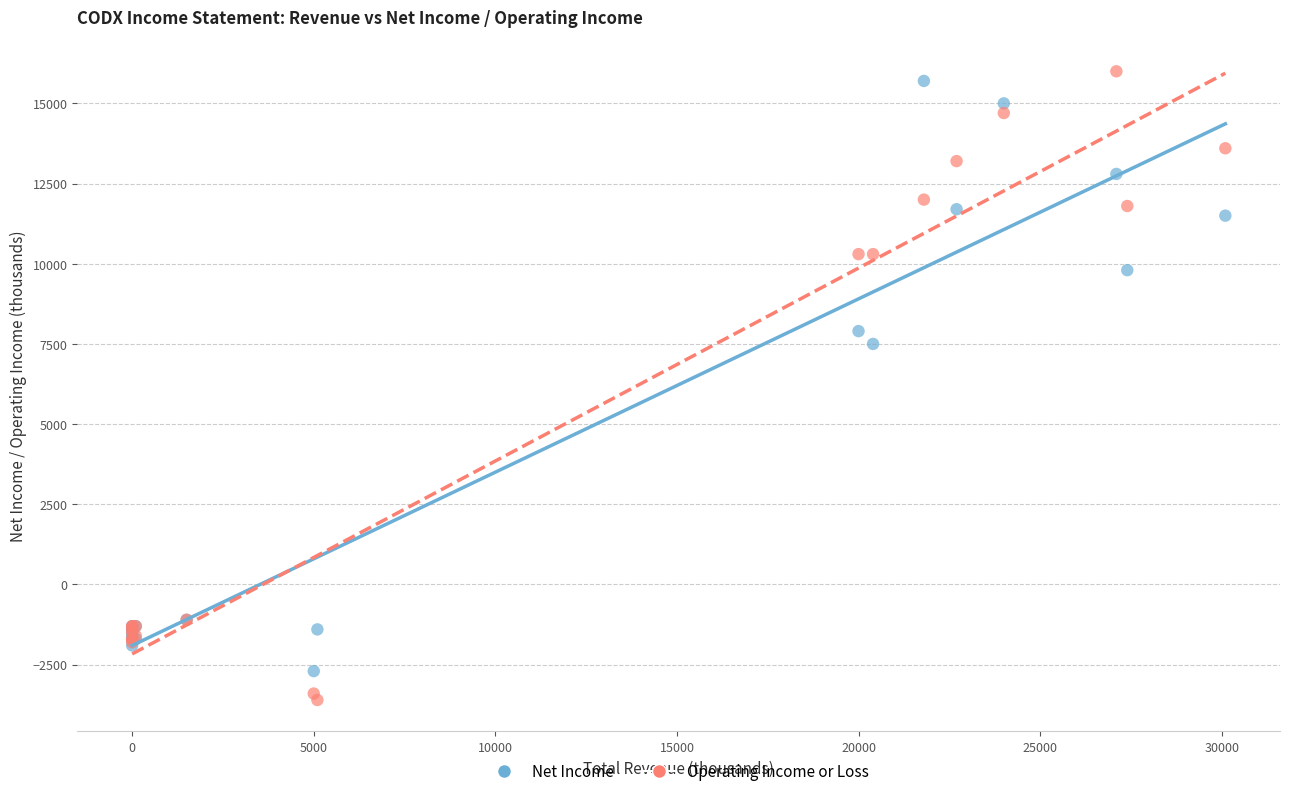

What are all the series names shown in the legend?

Net Income, Operating Income or Loss